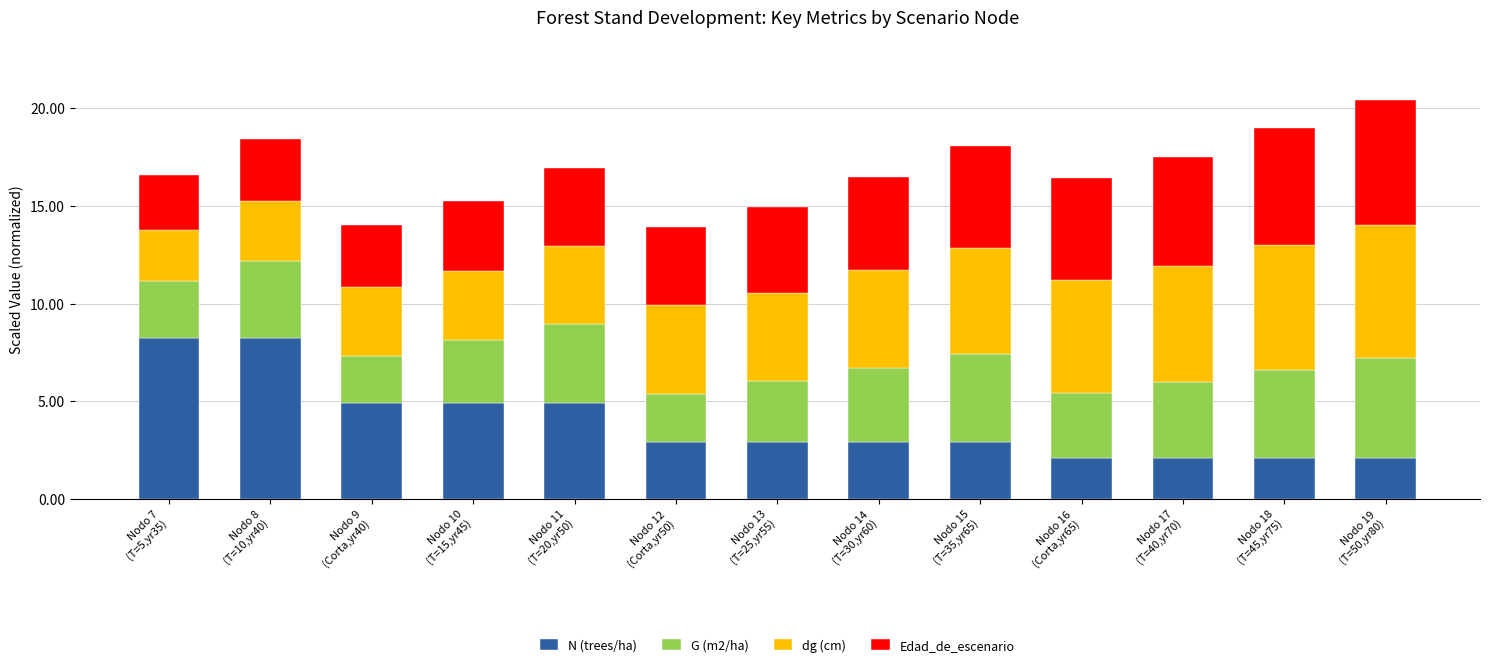

What is the minimum value for N (trees/ha)?

2.1